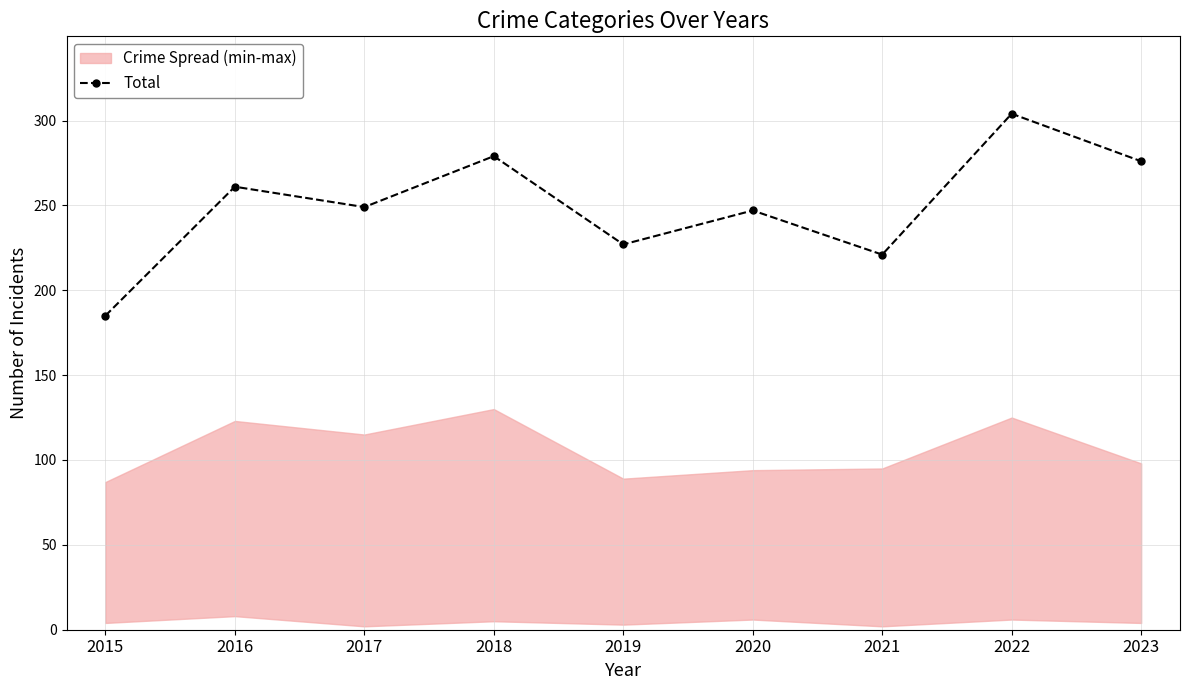

Between 2023 and 2020, which is larger?

2023